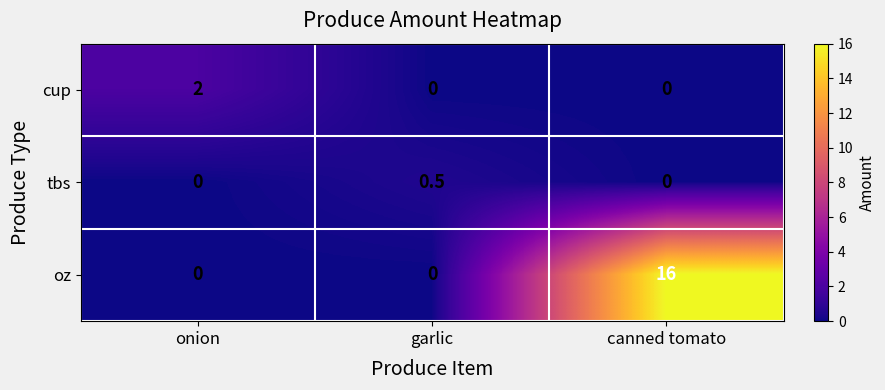

What is the difference between the highest and lowest values at garlic?

0.5